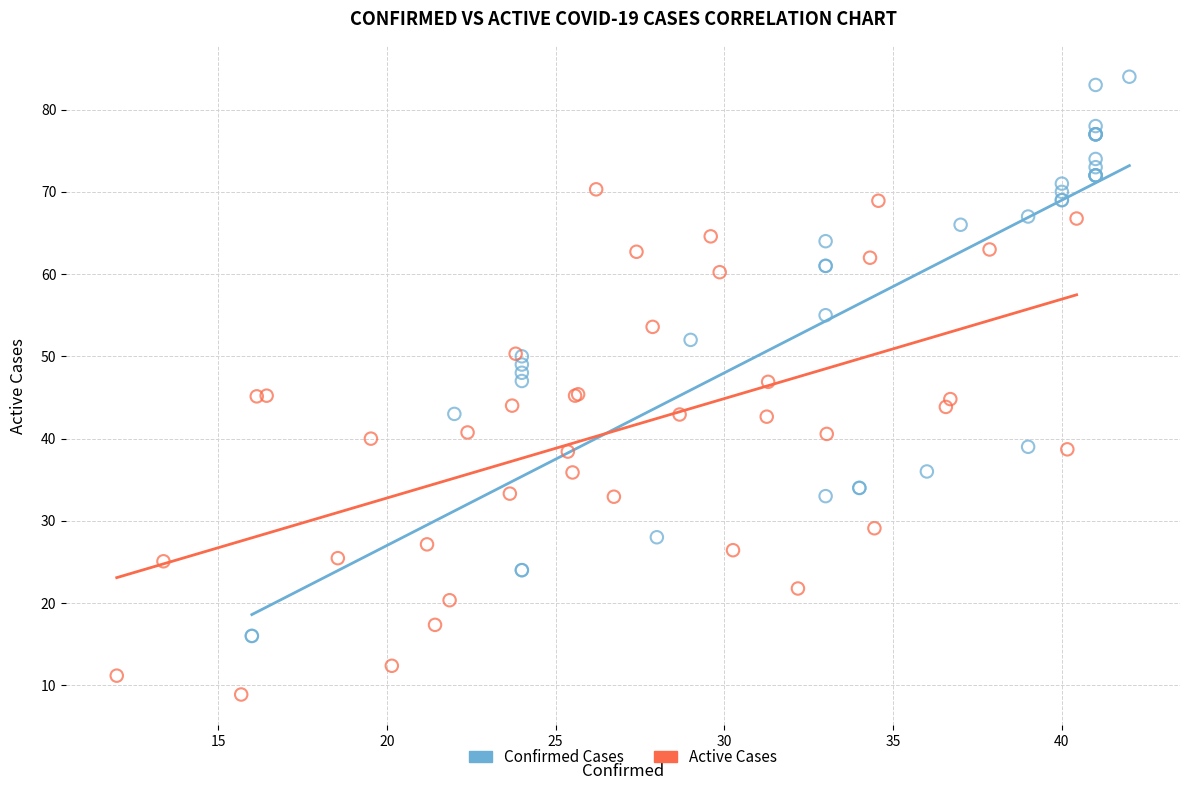

Which series reaches the maximum Y coordinate?

Confirmed Cases